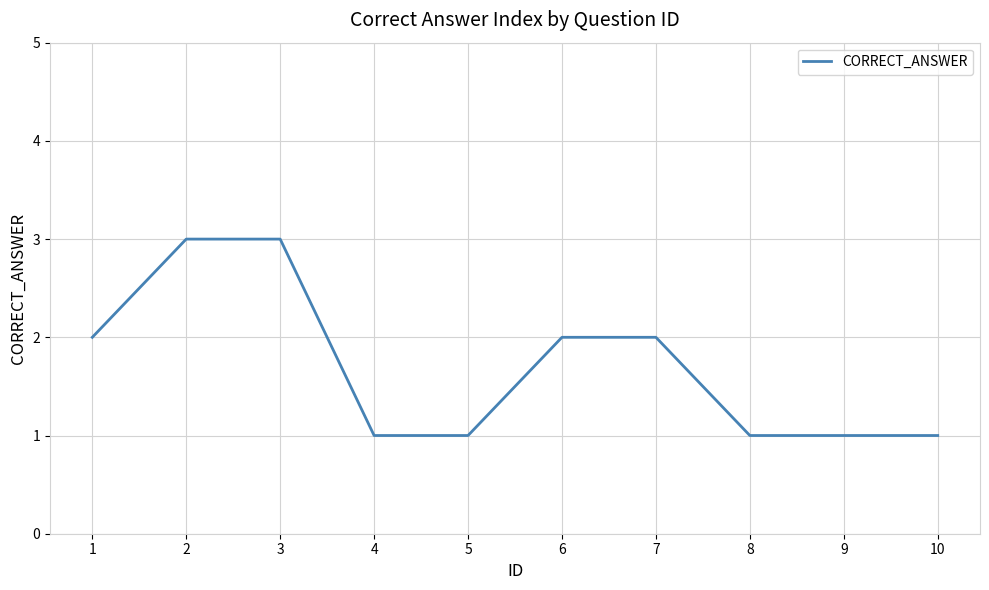

How many values are between 1 and 2?

8